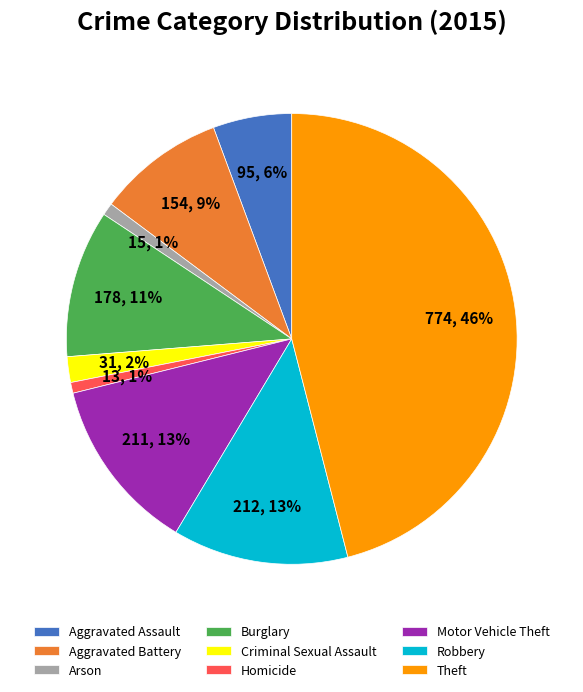

What is the largest slice in the pie chart?

Theft